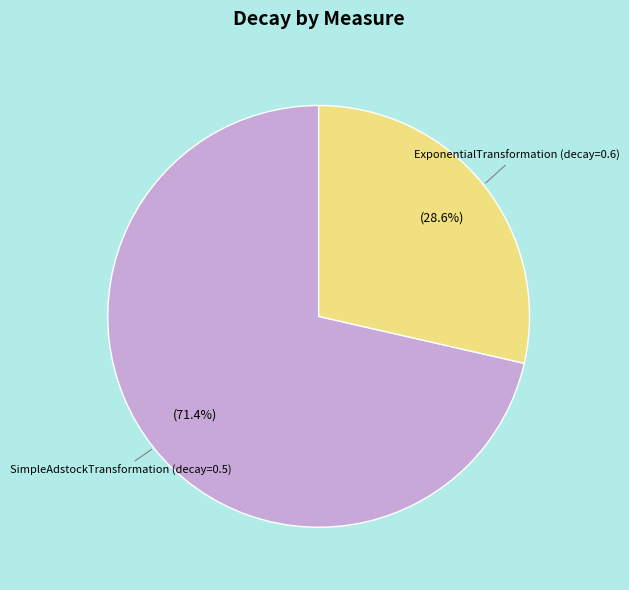

Is there a majority slice in this chart?

Yes